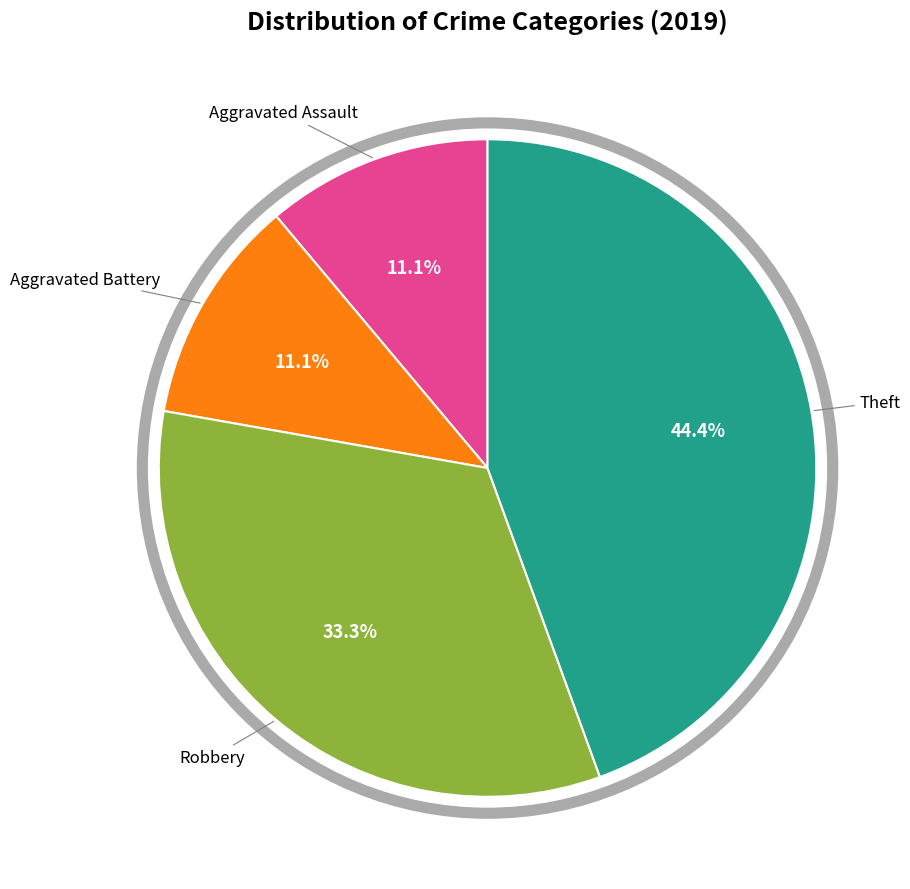

Is there any slice that represents more than half of the pie?

No